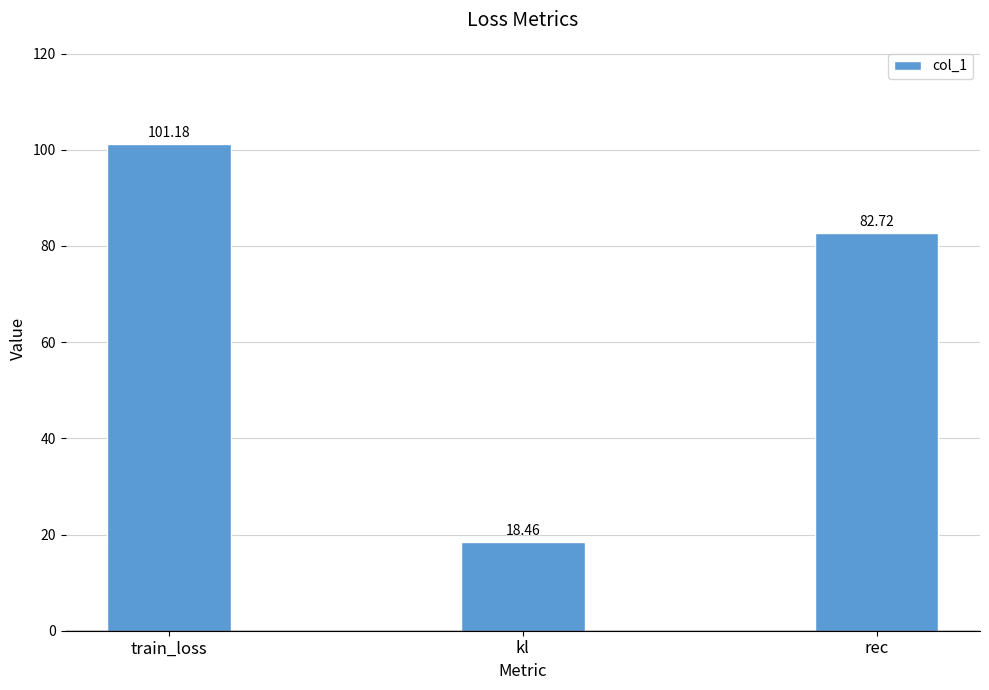

What is the change in value from train_loss to kl?

-82.7